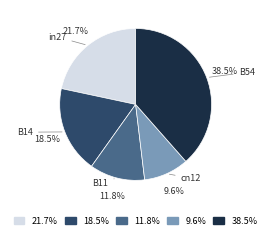

How many segments does this pie chart have?

5